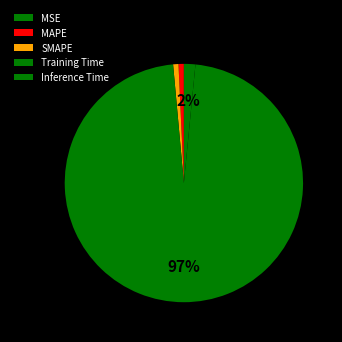

True or false: SMAPE accounts for 11% of the total.

False